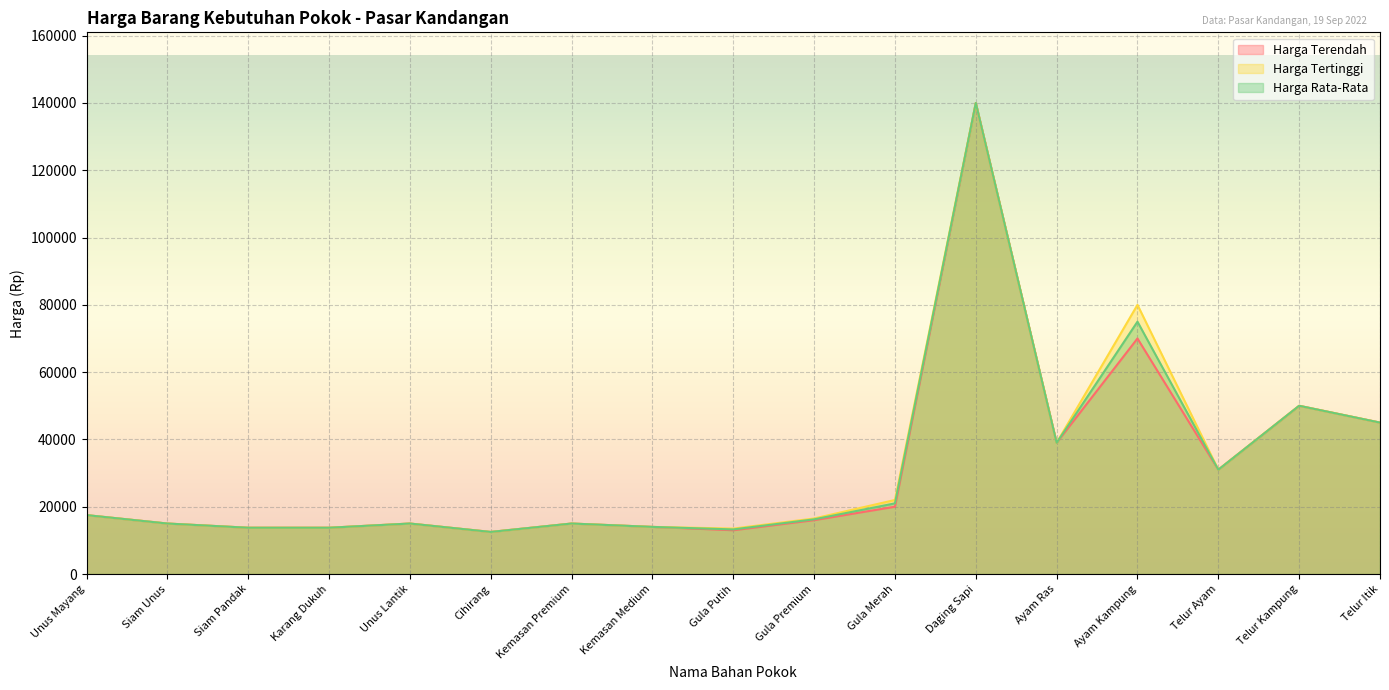

Which has a higher value, Cihirang or Karang Dukuh?

Karang Dukuh